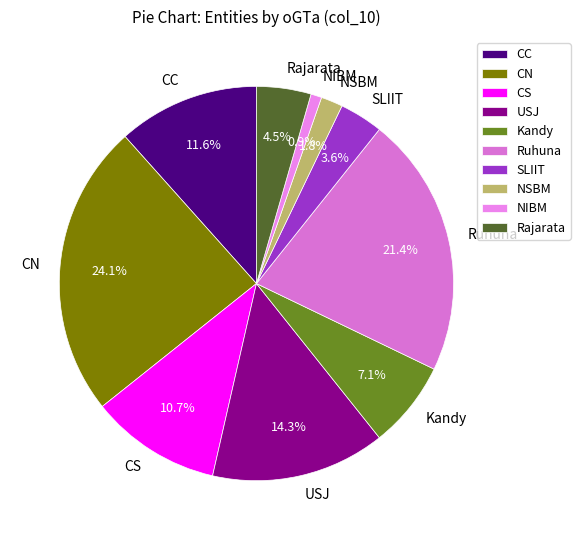

Does Rajarata represent more than half of the total?

No